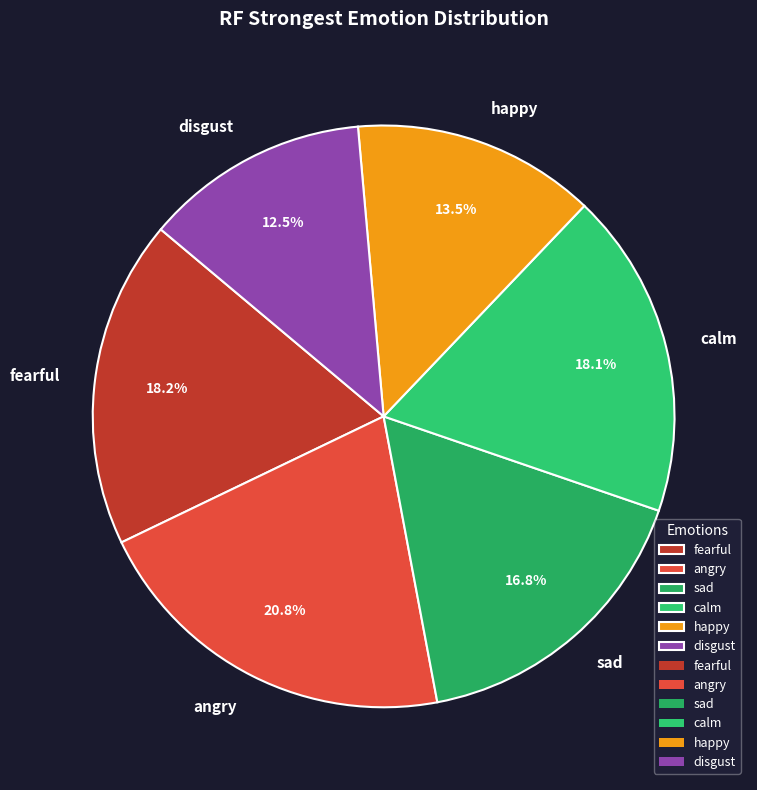

What is the largest slice in the pie chart?

angry